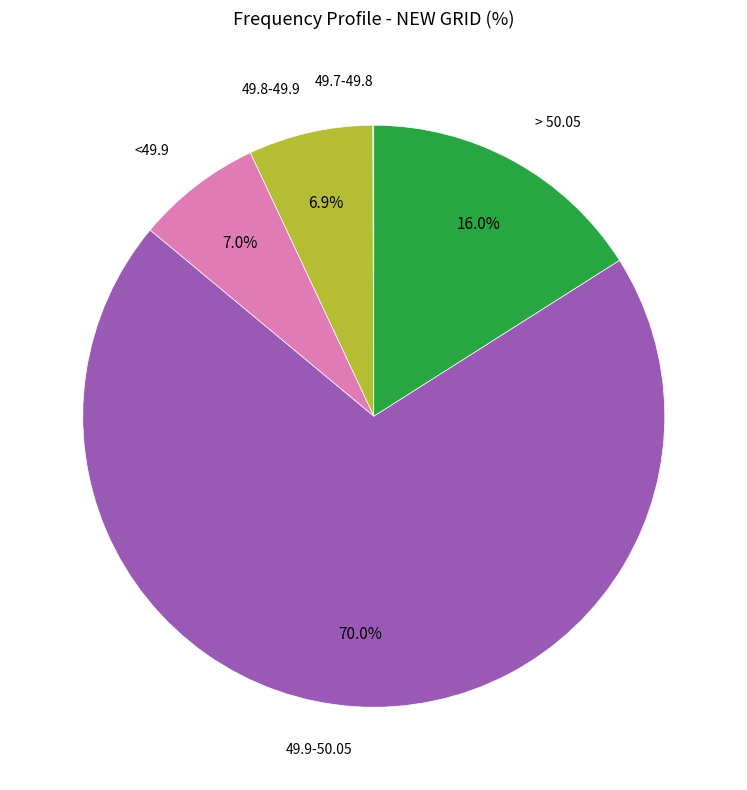

Is there any slice that represents more than half of the pie?

Yes